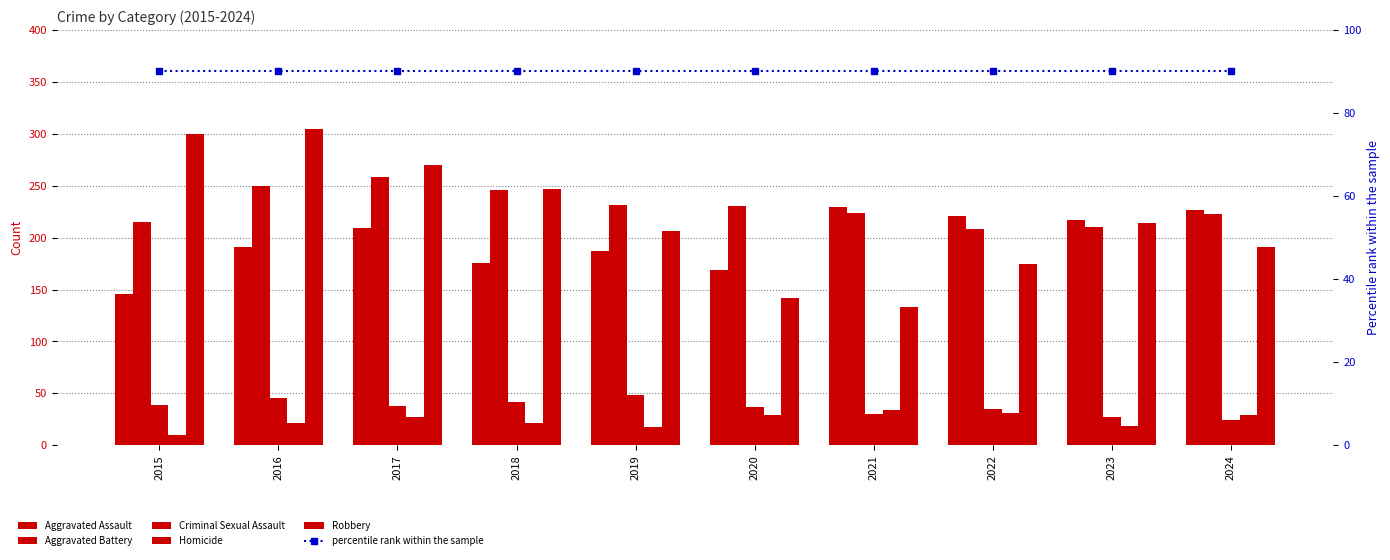

What are all the series names shown in the legend?

Aggravated Assault, Aggravated Battery, Criminal Sexual Assault, Homicide, Robbery, percentile rank within the sample